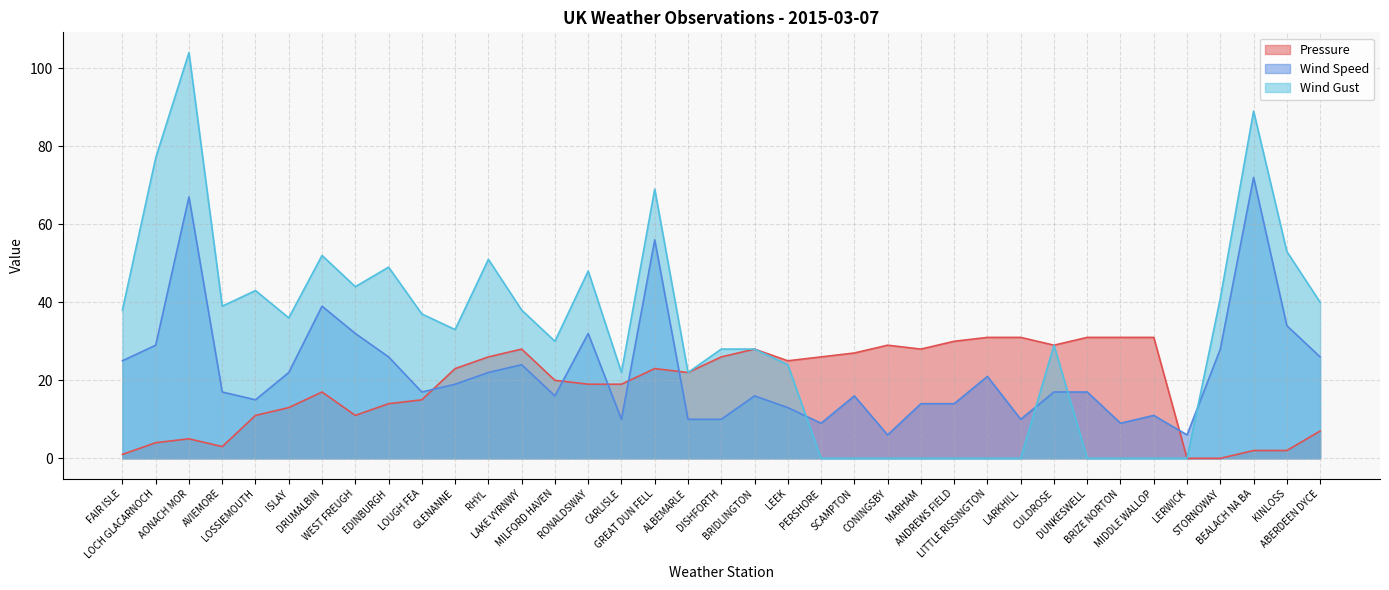

At which category does the chart reach its peak across all series?

AONACH MOR